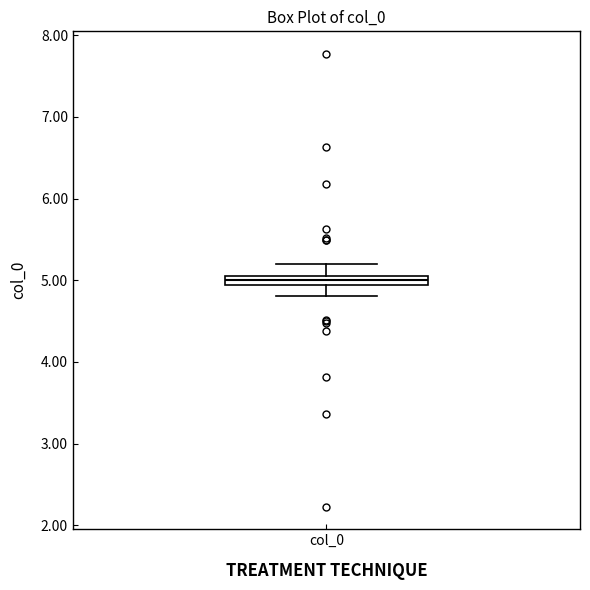

Where is the upper edge of the box for col_0 on the y-axis? The values are not printed on the chart, so give them approximately, as read against the axis.

5.1